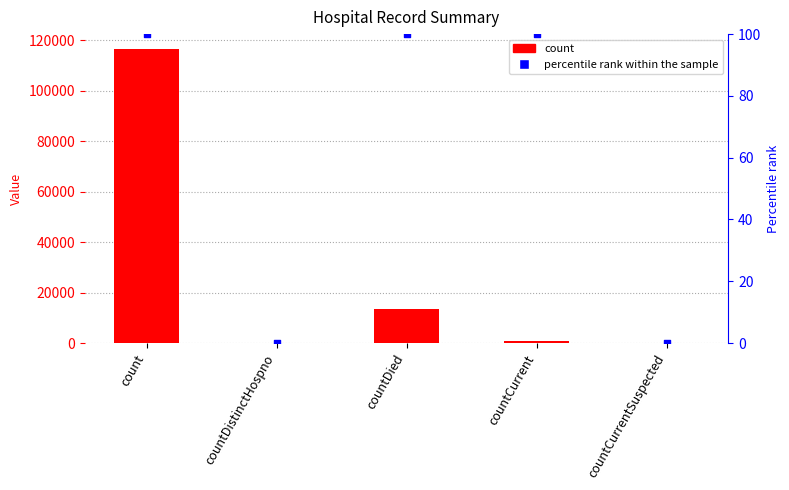

Which series has the widest spread of Y values?

count